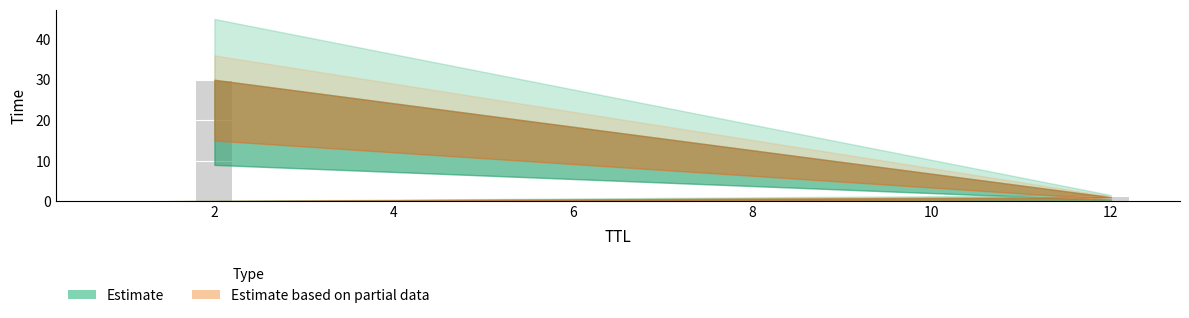

What is the greatest value displayed?

30.0